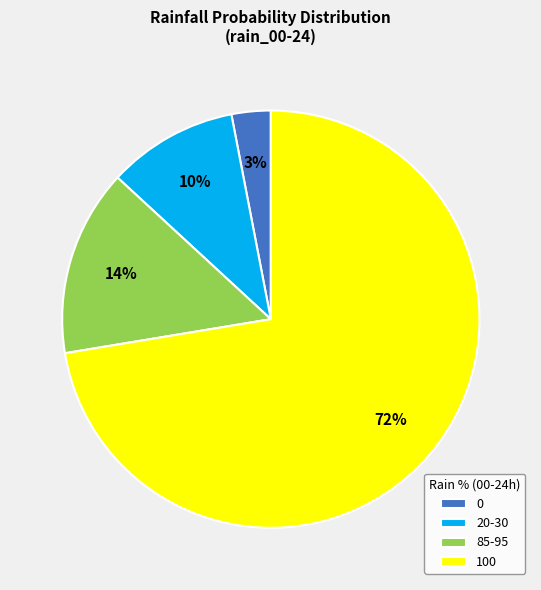

To the nearest percent, what is the average slice percentage?

25%